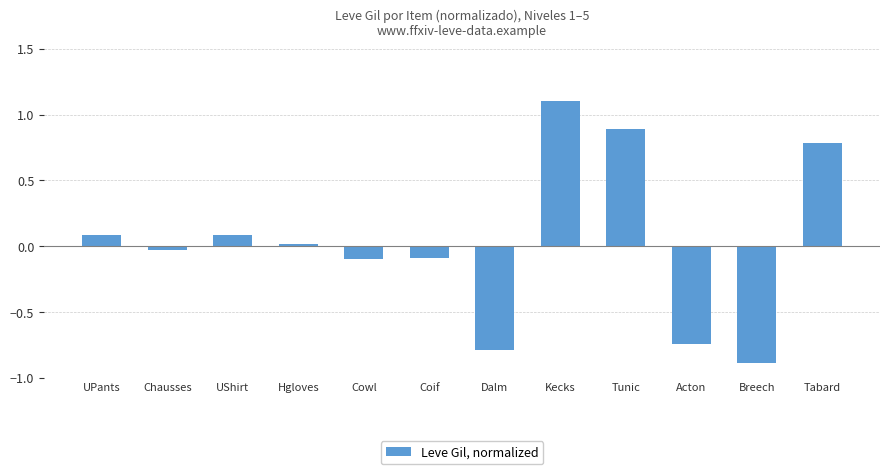

Between UShirt and Hgloves, which is larger?

UShirt